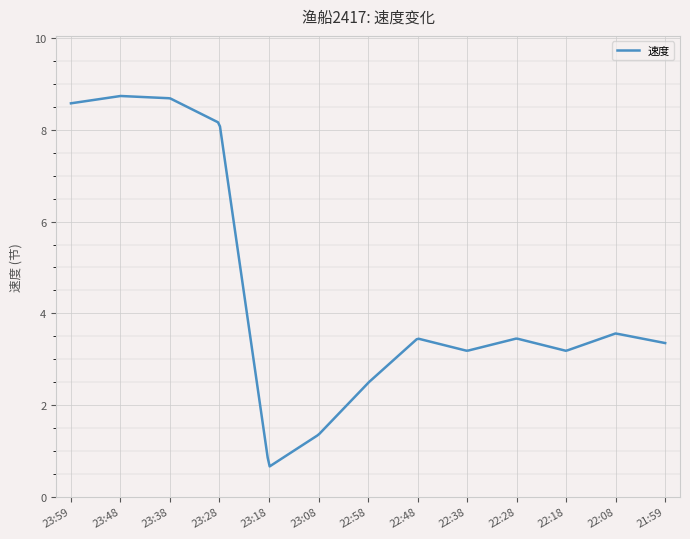

What is the smallest value displayed?

0.7